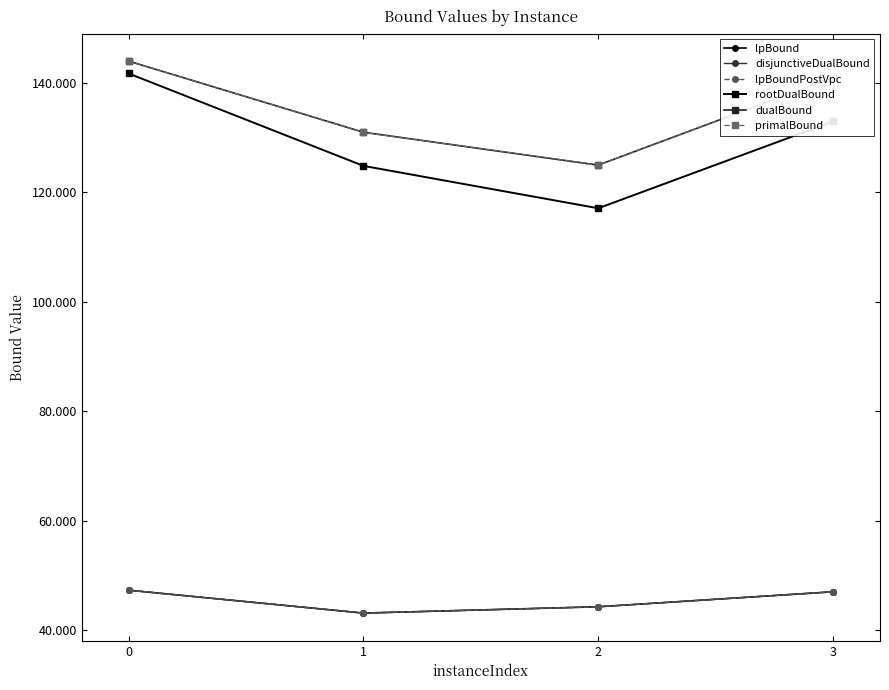

How many data points does each series have?

4